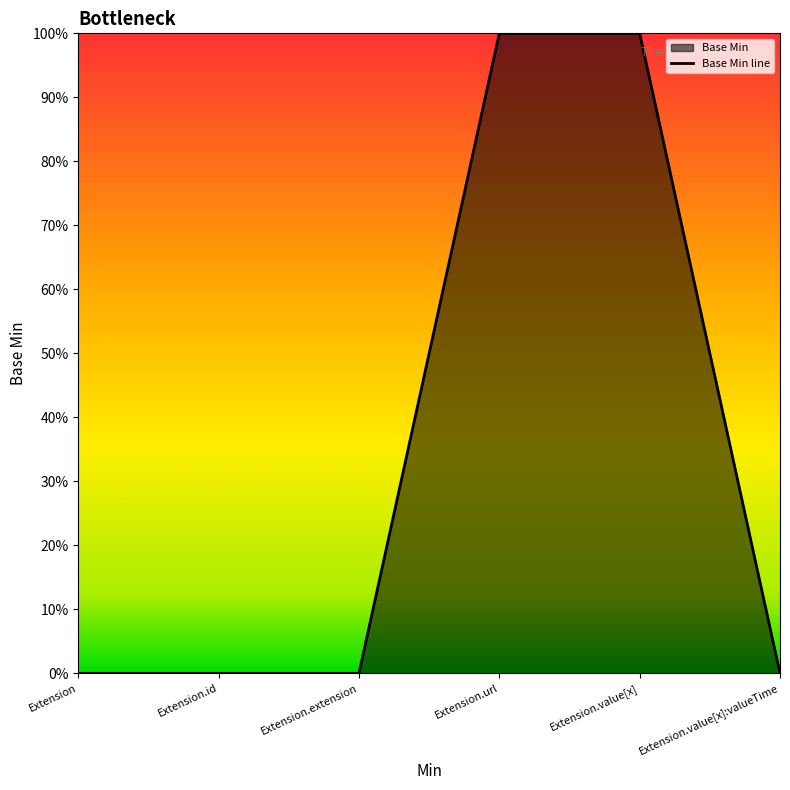

Rank the categories by value from lowest to highest.

Extension, Extension.id, Extension.extension, Extension.value[x]:valueTime, Extension.url, Extension.value[x]